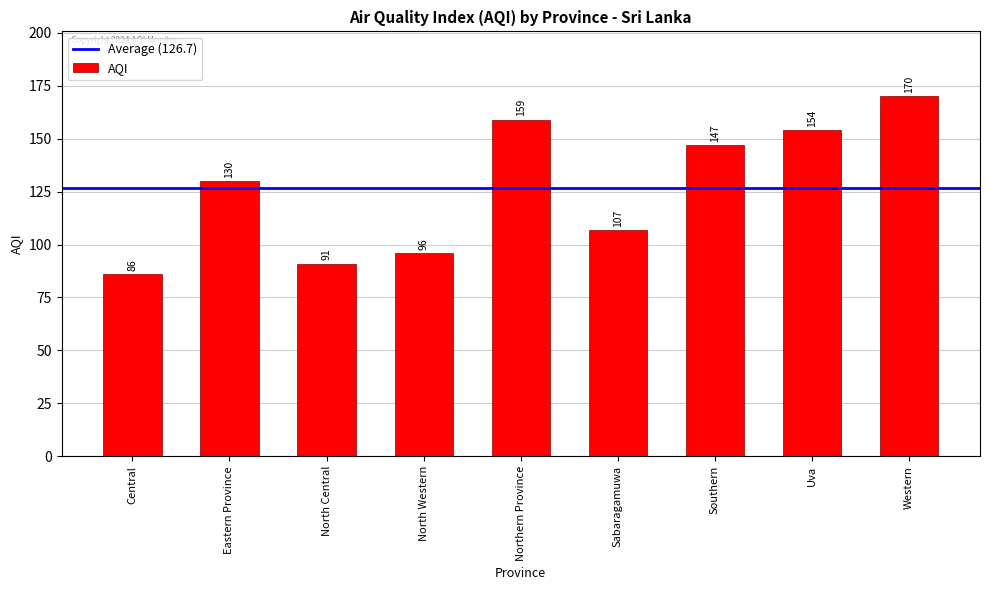

At which label is the value closest to 128?

Eastern Province